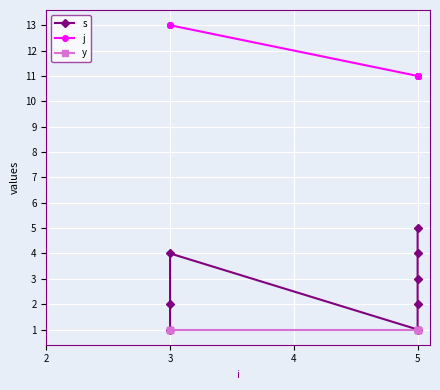

At which category does s reach its first local peak?

3